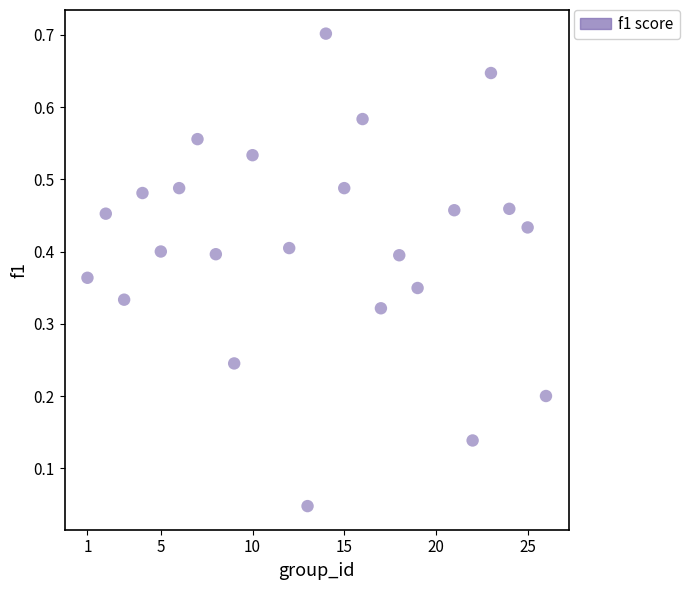

What is the range of Y values (max minus min)?

0.7